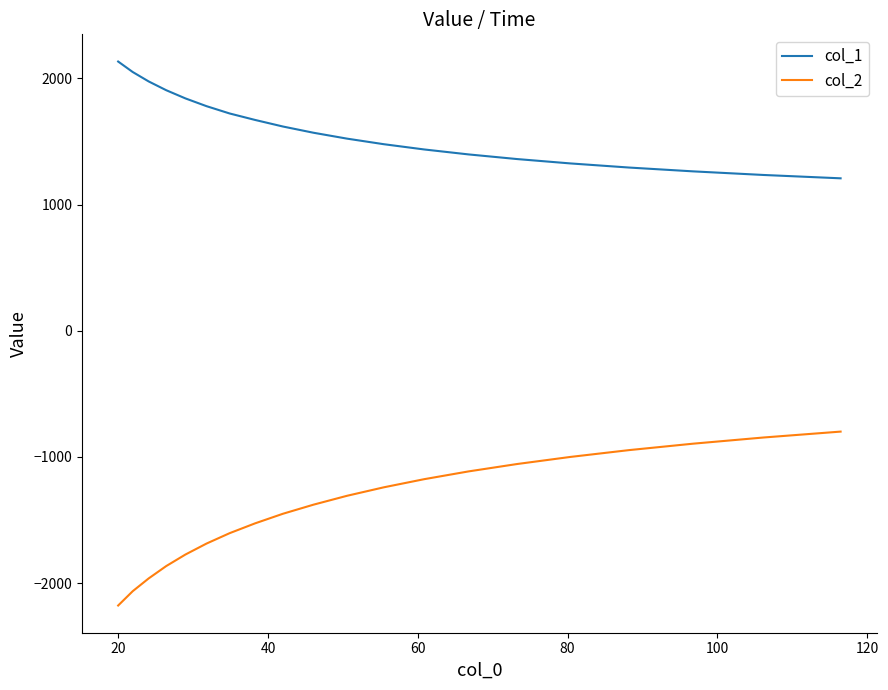

What is the lowest value of the col_2 series?

-2177.1